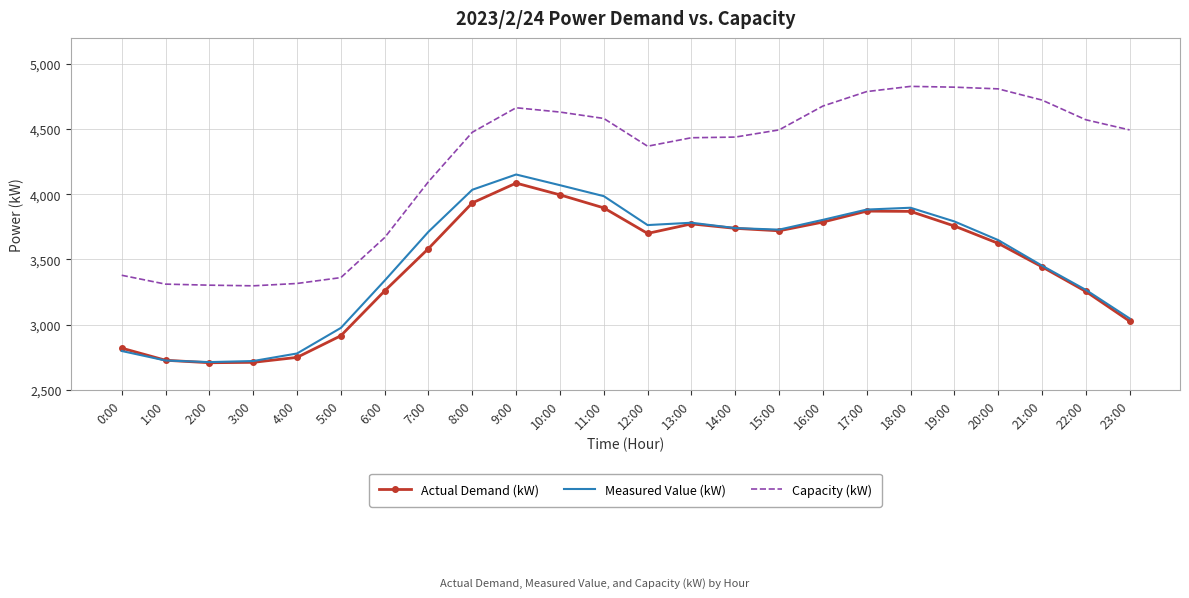

The Measured Value (kW) series shows 1972 at 6:00. True or false?

False